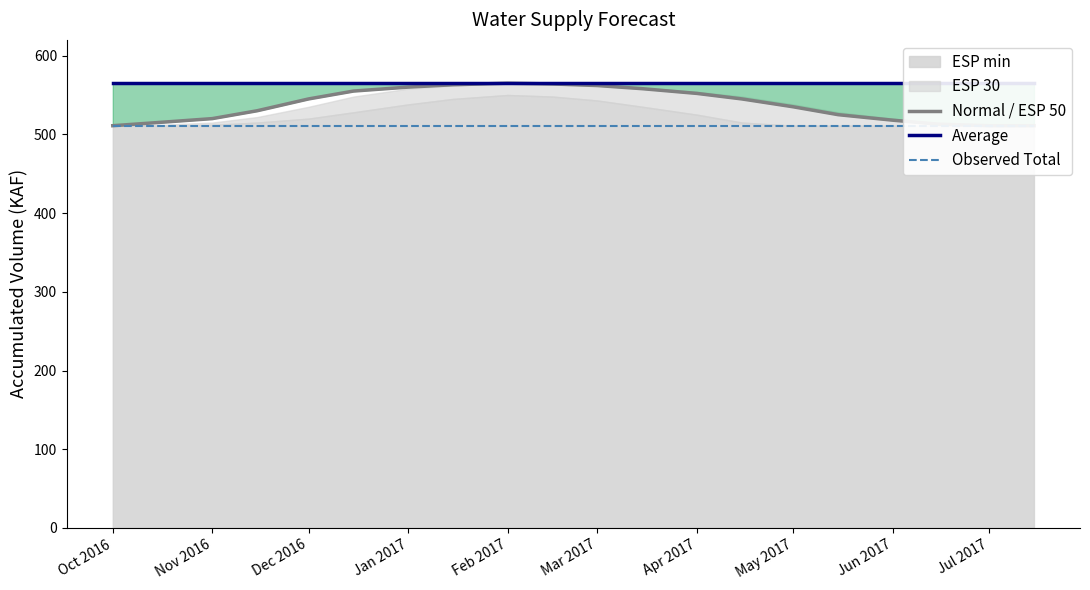

At how many categories does at least one series exceed 538?

20